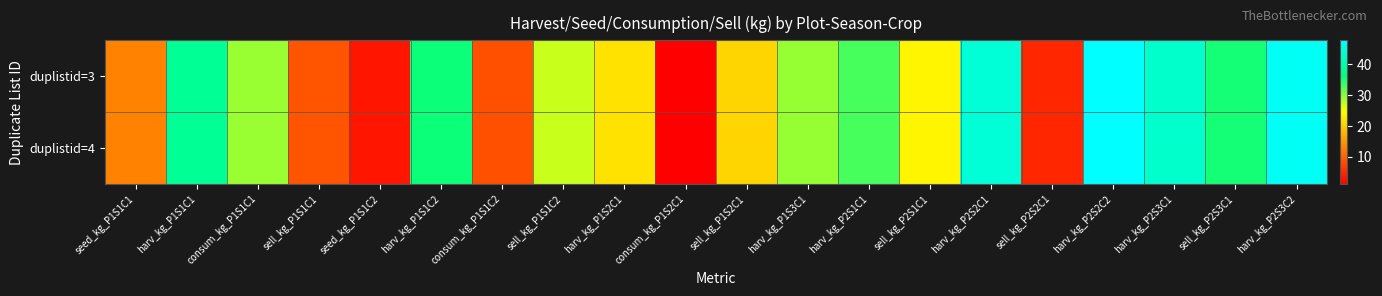

Count the number of categories in the chart.

20